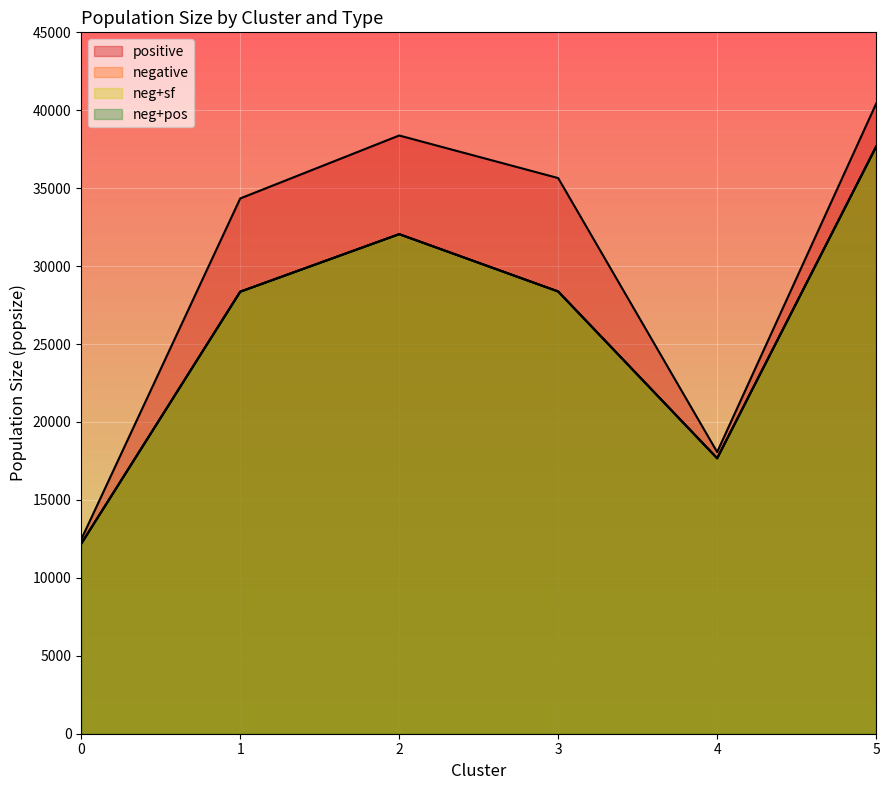

List the series in order of their peak value, lowest first.

negative, neg+sf, neg+pos, positive